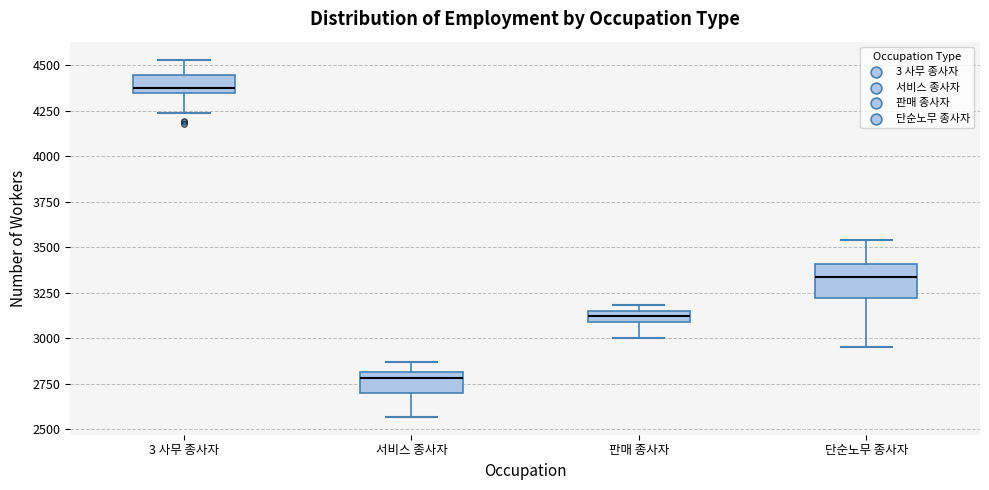

Which box is the tallest, from its lower edge to its upper edge?

단순노무 종사자